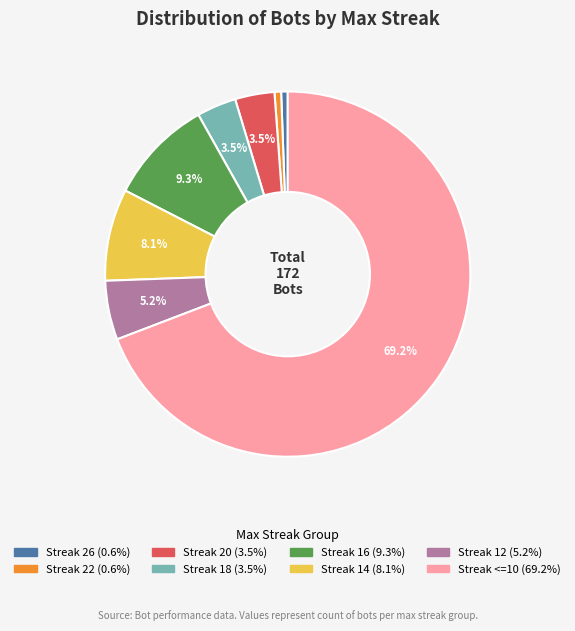

Does any single category account for the majority?

Yes